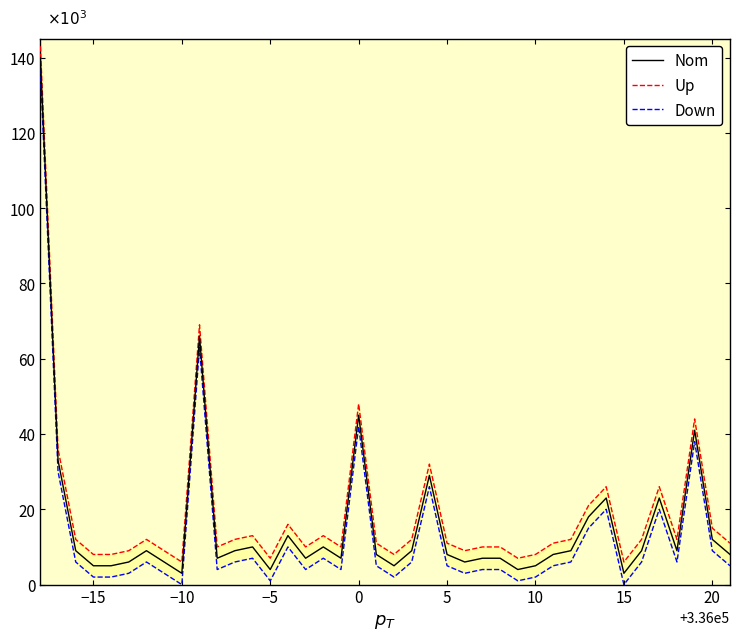

Which series has the largest total across all categories?

Up